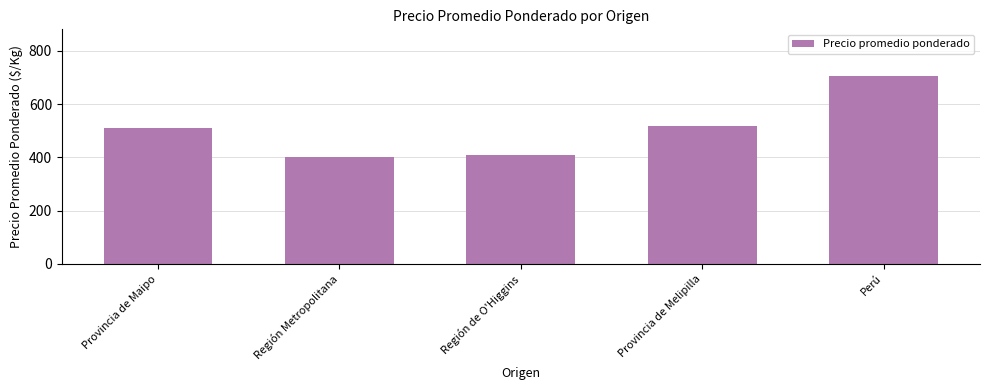

List the labels in order of value, largest first.

Perú, Provincia de Melipilla, Provincia de Maipo, Región de O'Higgins, Región Metropolitana